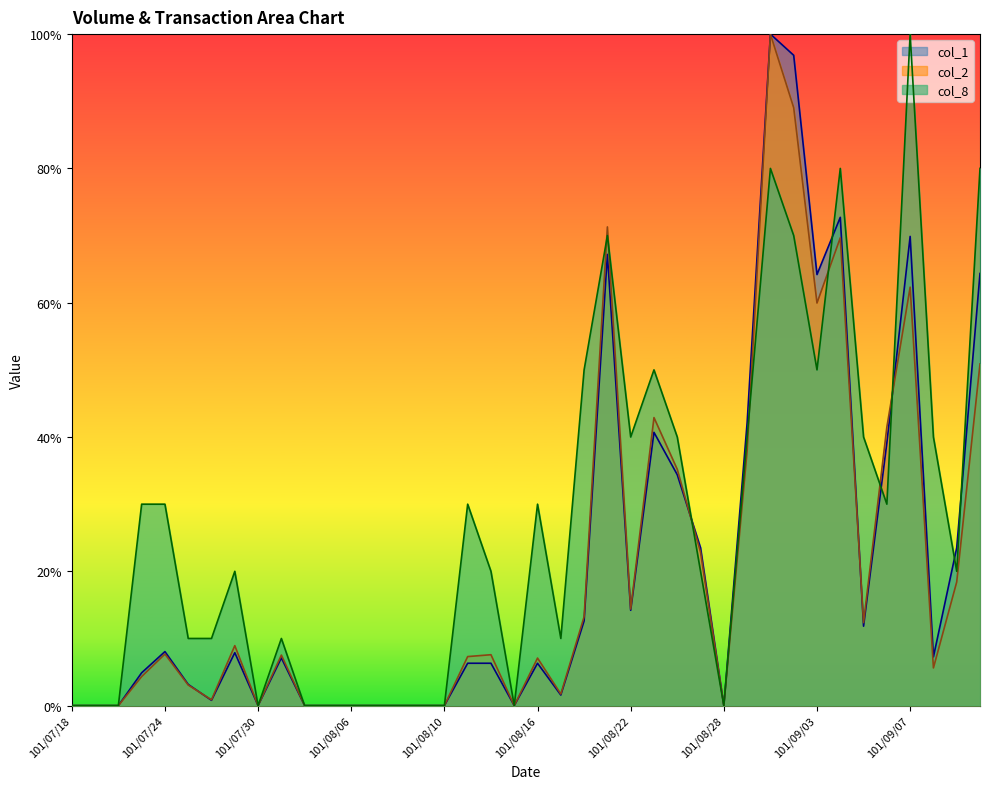

Count the number of data series in this chart.

3